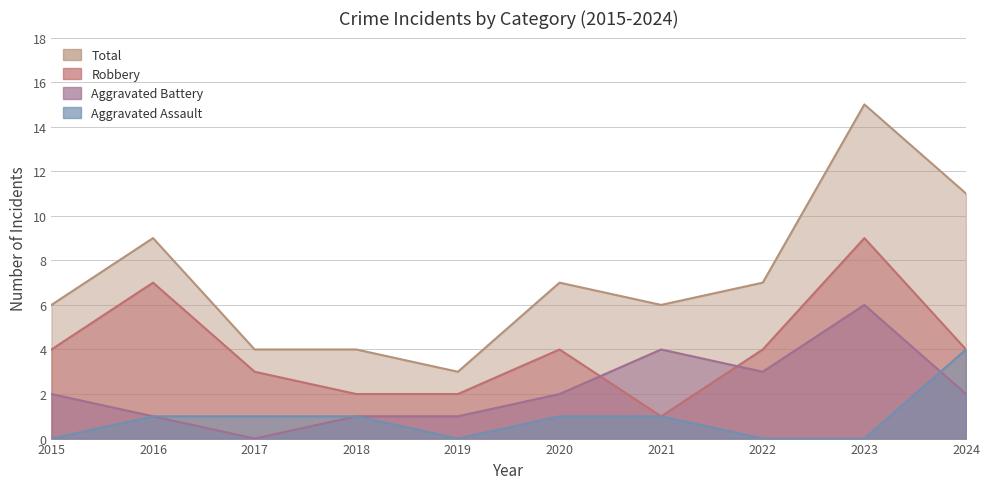

What is the total value across all series at 2024?

21